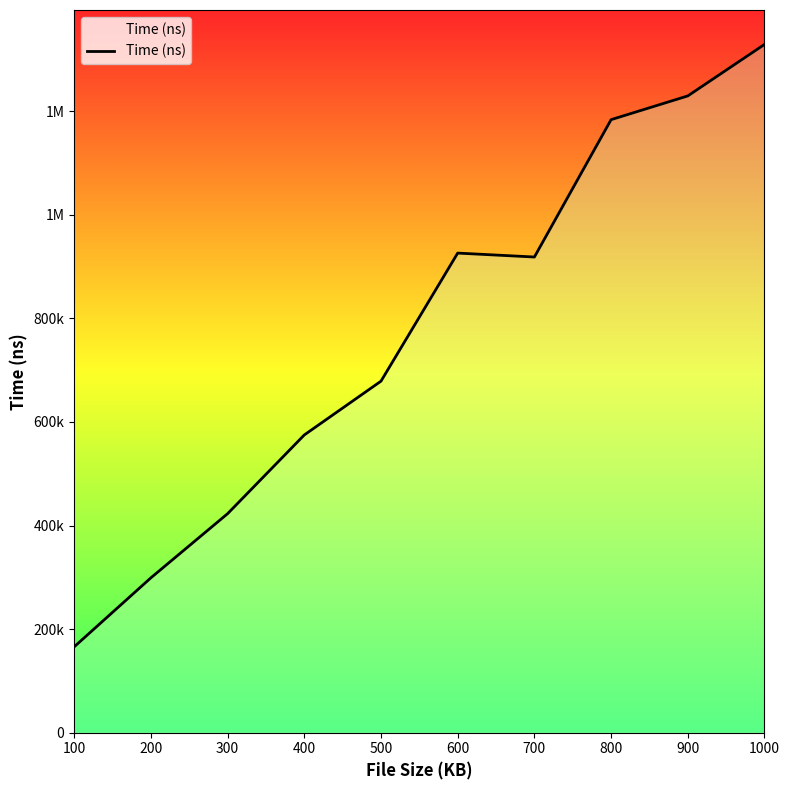

The value at 600 is 926084. True or false?

True